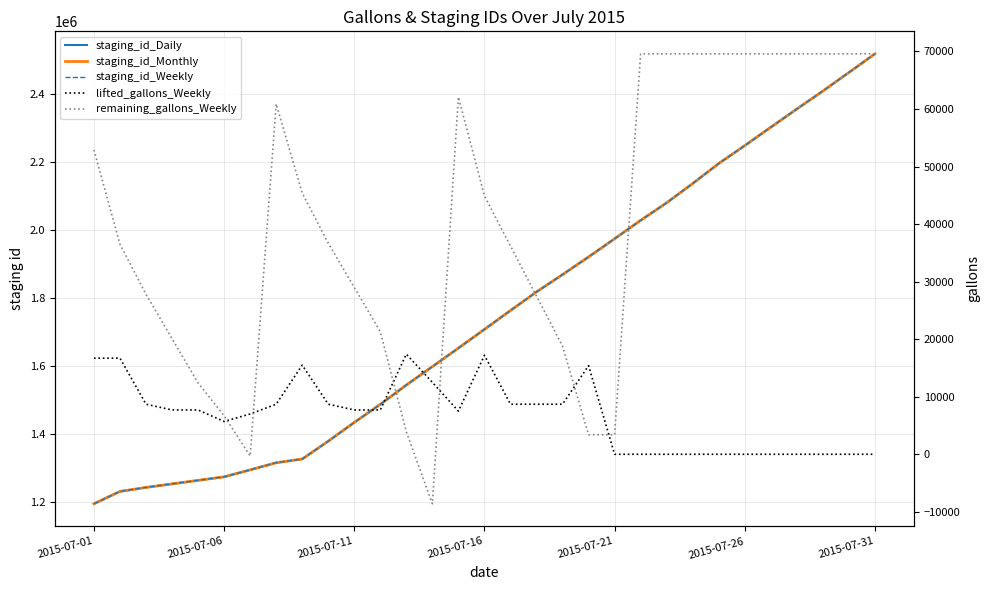

True or false: lifted_gallons_Weekly and staging_id_Monthly intersect in this chart.

False